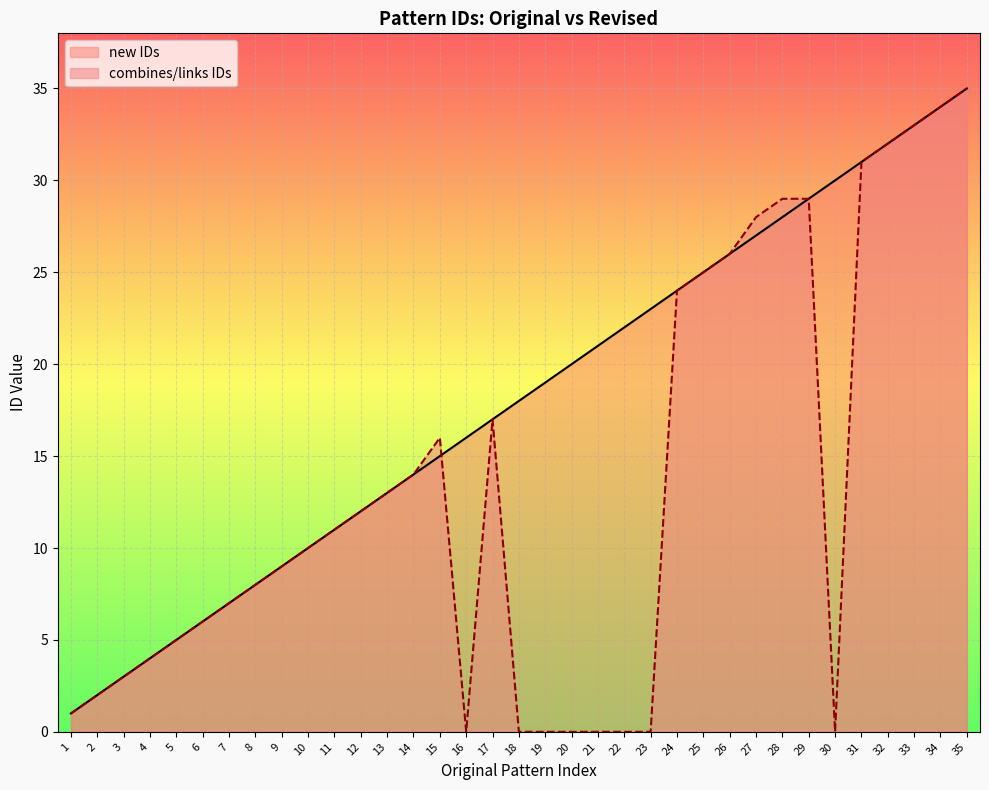

Which series has the largest total across all categories?

new IDs